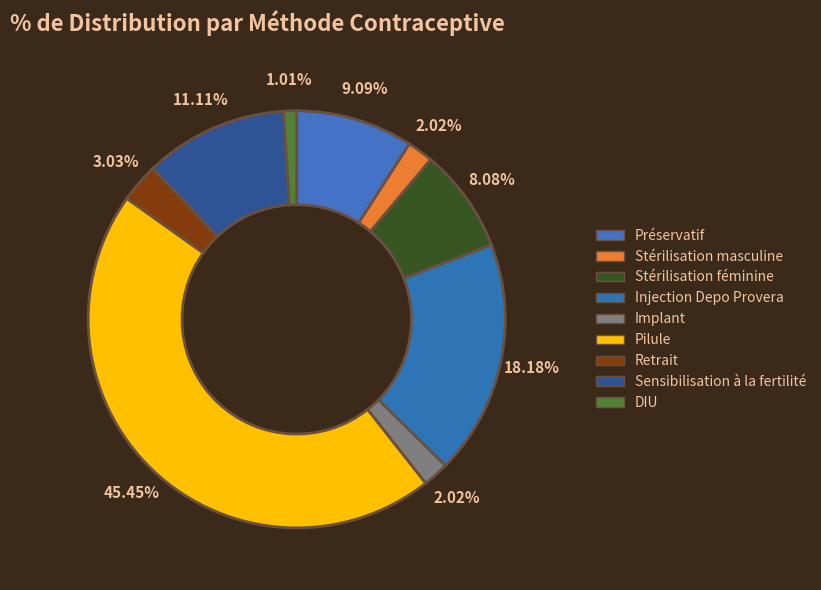

How many segments does this pie chart have?

9